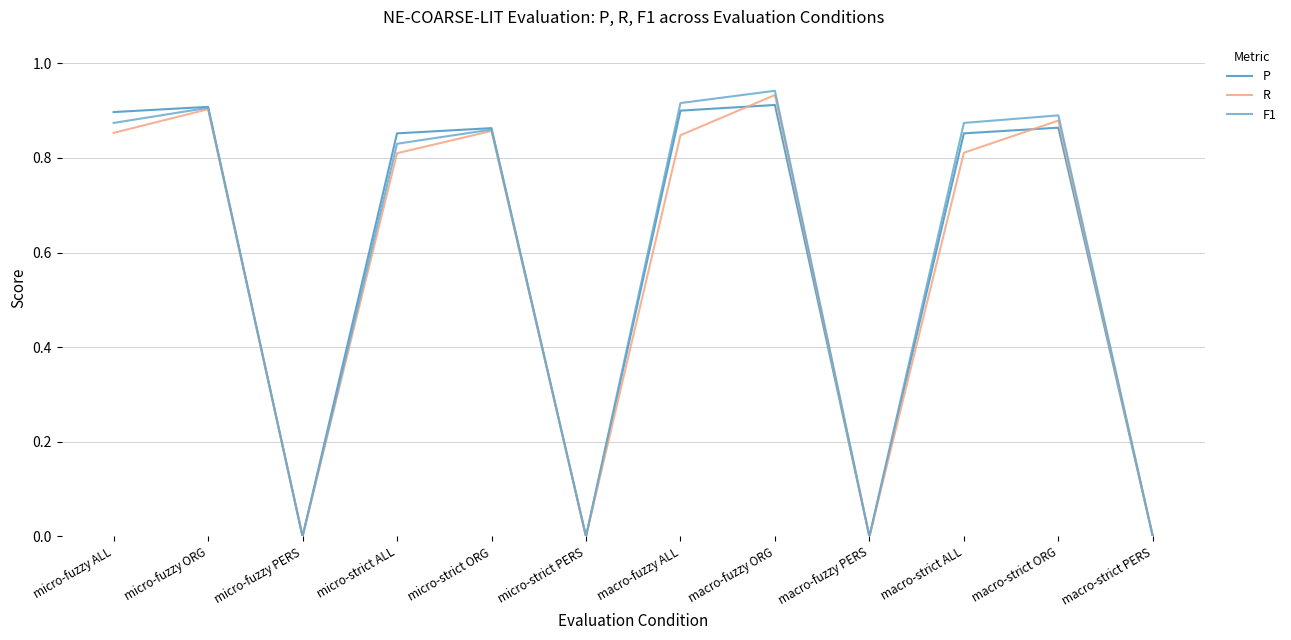

Between macro-fuzzy ALL and macro-fuzzy ORG, which series saw the biggest shift?

R